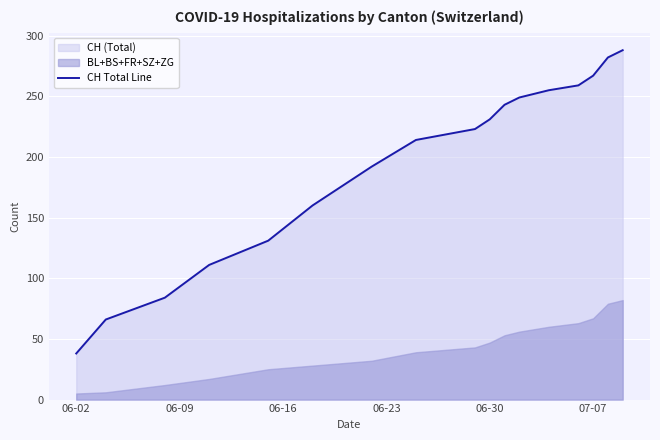

Which category has the lowest value in the CH Total Line series?

06-02